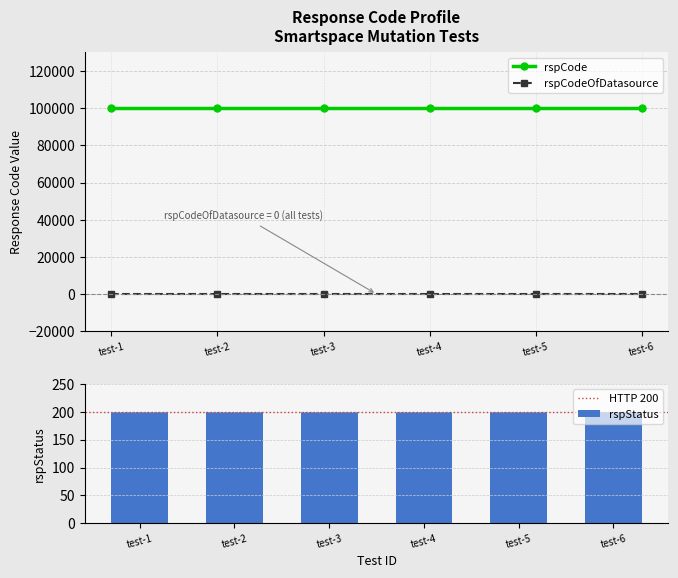

What is the spread (max minus min) of values at smartspace-mutation -test-4?

100000